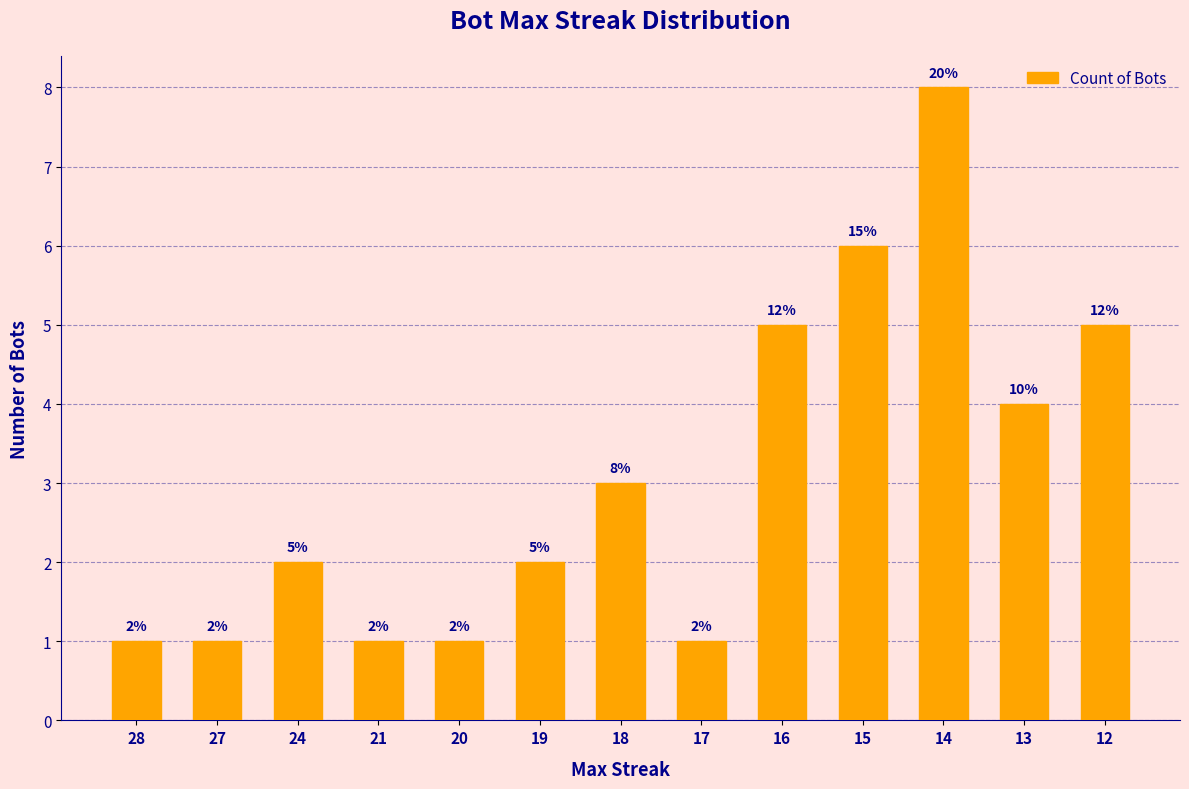

True or false: the data shows 2 at 19.

True